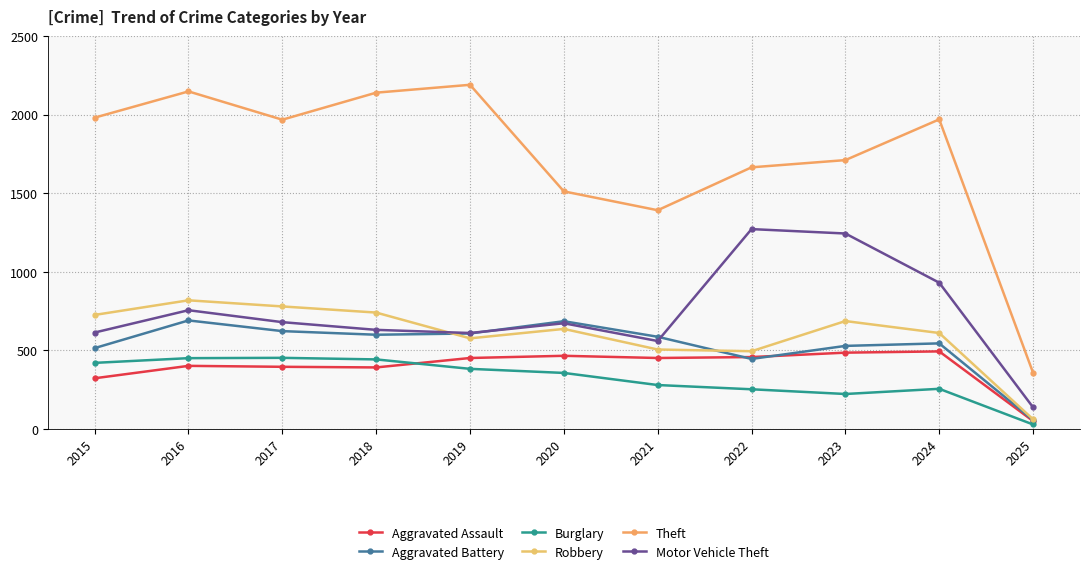

Reading left to right, what are all the values shown in this chart?

Aggravated Assault: 2015=323	2016=402	2017=396	2018=392	2019=452	2020=466	2021=452	2022=458	2023=486	2024=494	2025=51
Aggravated Battery: 2015=515	2016=691	2017=623	2018=600	2019=608	2020=686	2021=587	2022=446	2023=529	2024=545	2025=57
Burglary: 2015=421	2016=451	2017=453	2018=443	2019=383	2020=357	2021=280	2022=253	2023=223	2024=256	2025=29
Robbery: 2015=726	2016=819	2017=780	2018=741	2019=577	2020=637	2021=506	2022=495	2023=687	2024=611	2025=62
Theft: 2015=1981	2016=2148	2017=1968	2018=2140	2019=2190	2020=1512	2021=1392	2022=1665	2023=1711	2024=1970	2025=358
Motor Vehicle Theft: 2015=614	2016=756	2017=680	2018=631	2019=611	2020=673	2021=560	2022=1272	2023=1244	2024=931	2025=138